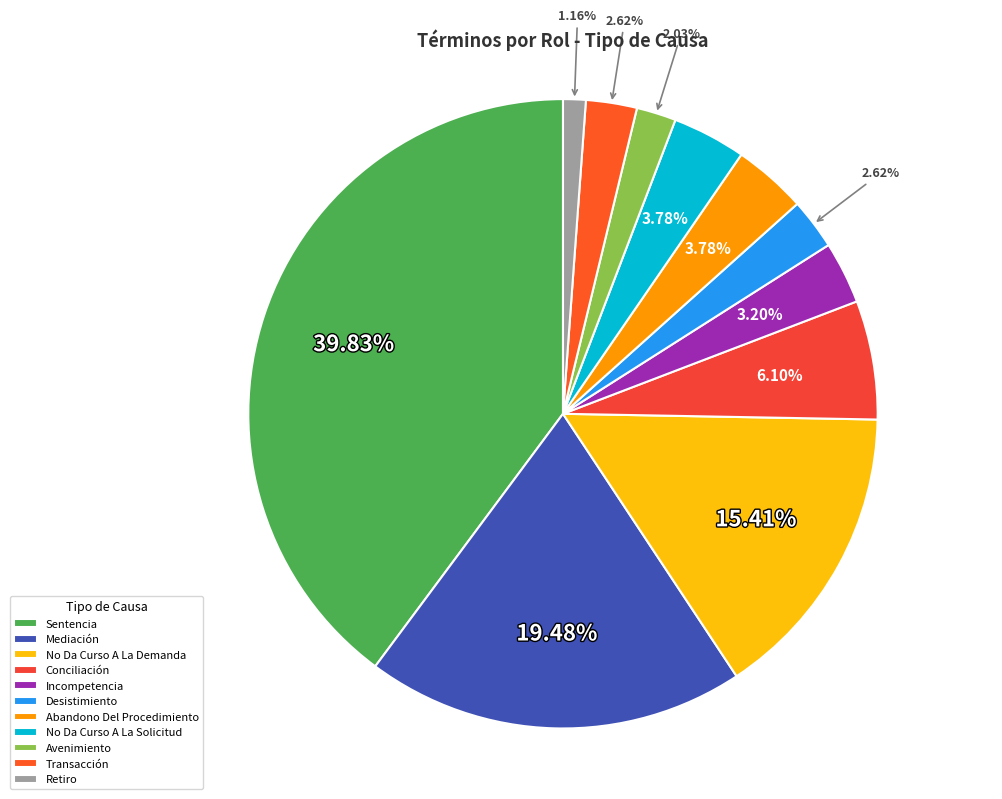

To the nearest percent, what portion does Sentencia represent?

40%